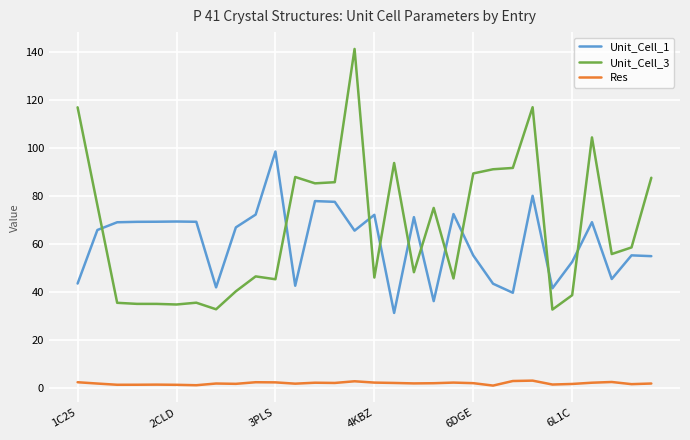

True or false: Res and Unit_Cell_3 intersect in this chart.

False